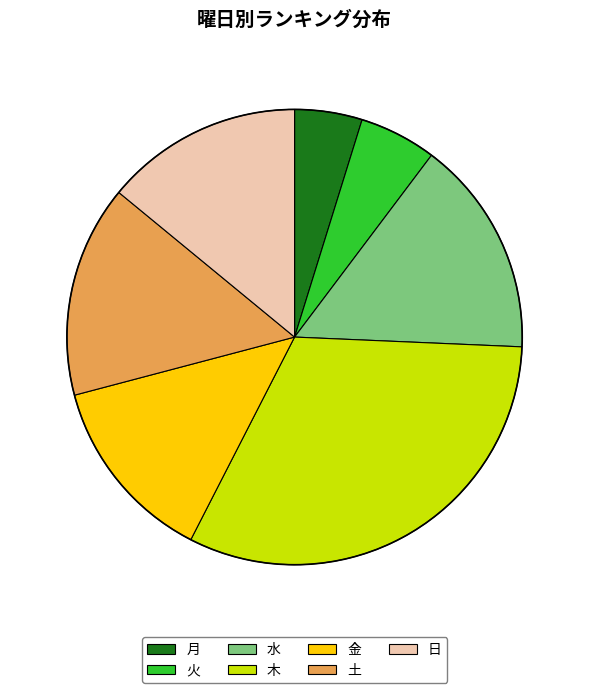

Is the sum of 木 and 火 greater than half?

No